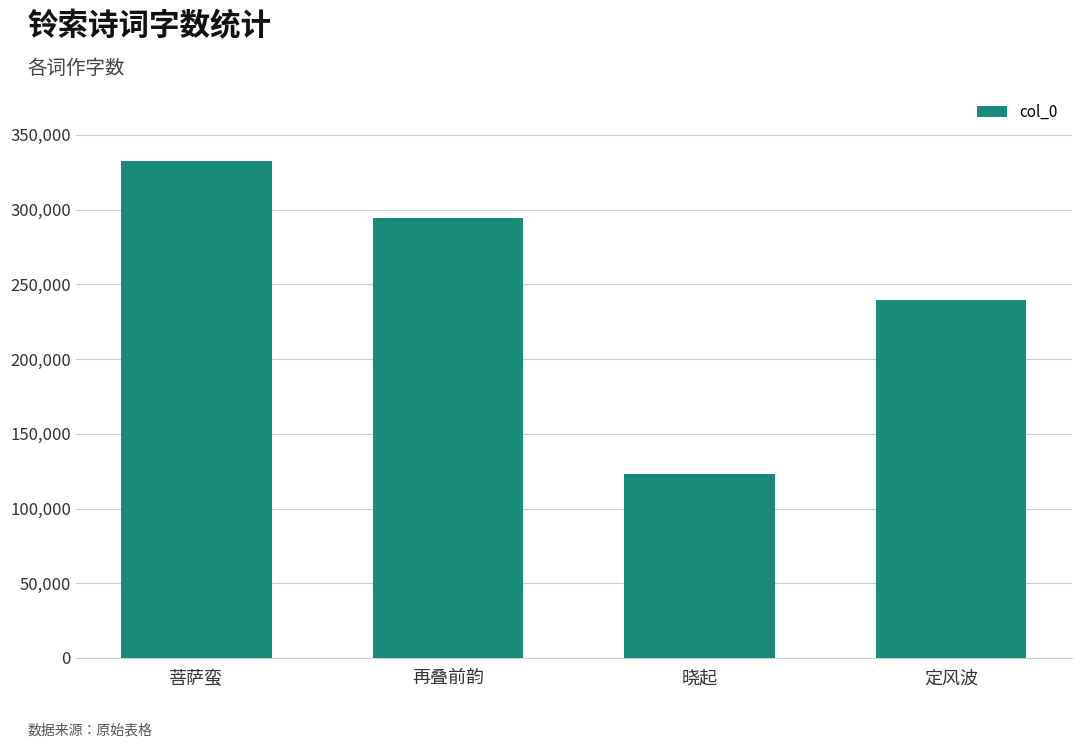

At which label is the value closest to 227722?

定风波